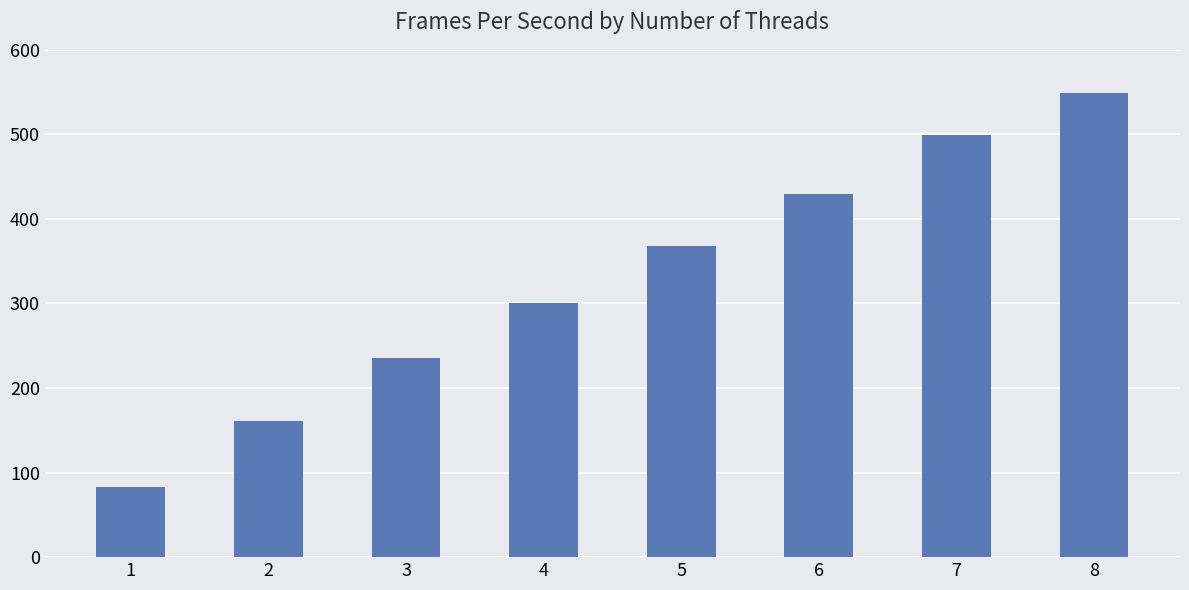

What is the change in value from 1 to 7?

+415.9